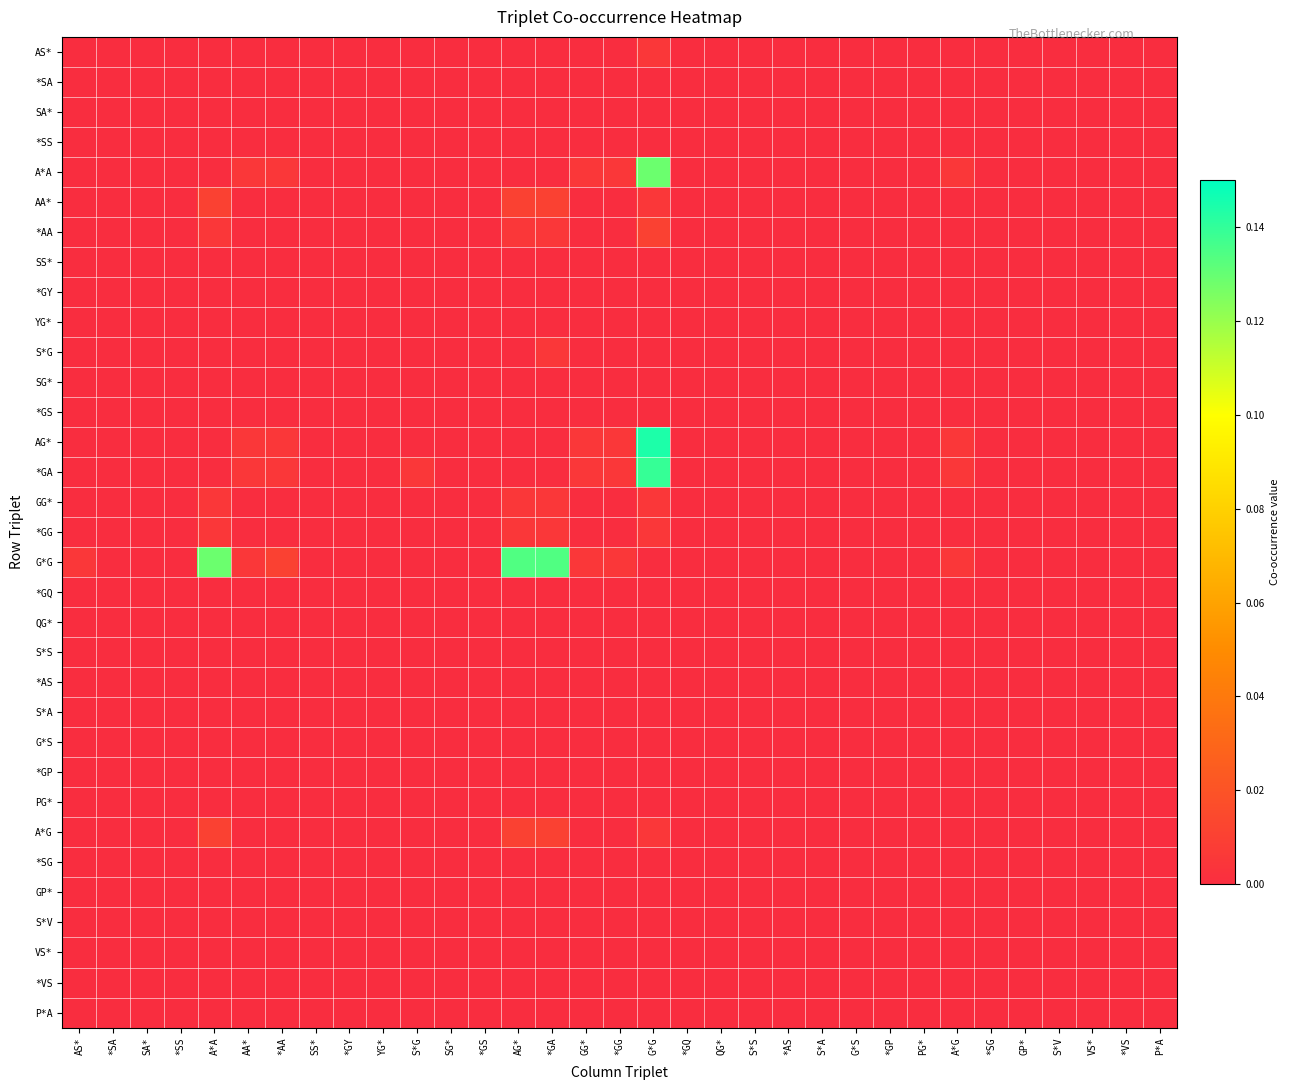

Reading left to right, what are all the values shown in this chart?

AS*: AS*=0.0	*SA=0.0	SA*=0.0	*SS=0.0	A*A=0.0	AA*=0.0	*AA=0.0	SS*=0.0	*GY=0.0	YG*=0.0	S*G=0.0	SG*=0.0	*GS=0.0	AG*=0.0	*GA=0.0	GG*=0.0	*GG=0.0	G*G=0.0	*GQ=0.0	QG*=0.0	S*S=0.0	*AS=0.0	S*A=0.0	G*S=0.0	*GP=0.0	PG*=0.0	A*G=0.0	*SG=0.0	GP*=0.0	S*V=0.0	VS*=0.0	*VS=0.0	P*A=0.0
*SA: AS*=0.0	*SA=0.0	SA*=0.0	*SS=0.0	A*A=0.0	AA*=0.0	*AA=0.0	SS*=0.0	*GY=0.0	YG*=0.0	S*G=0.0	SG*=0.0	*GS=0.0	AG*=0.0	*GA=0.0	GG*=0.0	*GG=0.0	G*G=0.0	*GQ=0.0	QG*=0.0	S*S=0.0	*AS=0.0	S*A=0.0	G*S=0.0	*GP=0.0	PG*=0.0	A*G=0.0	*SG=0.0	GP*=0.0	S*V=0.0	VS*=0.0	*VS=0.0	P*A=0.0
SA*: AS*=0.0	*SA=0.0	SA*=0.0	*SS=0.0	A*A=0.0	AA*=0.0	*AA=0.0	SS*=0.0	*GY=0.0	YG*=0.0	S*G=0.0	SG*=0.0	*GS=0.0	AG*=0.0	*GA=0.0	GG*=0.0	*GG=0.0	G*G=0.0	*GQ=0.0	QG*=0.0	S*S=0.0	*AS=0.0	S*A=0.0	G*S=0.0	*GP=0.0	PG*=0.0	A*G=0.0	*SG=0.0	GP*=0.0	S*V=0.0	VS*=0.0	*VS=0.0	P*A=0.0
*SS: AS*=0.0	*SA=0.0	SA*=0.0	*SS=0.0	A*A=0.0	AA*=0.0	*AA=0.0	SS*=0.0	*GY=0.0	YG*=0.0	S*G=0.0	SG*=0.0	*GS=0.0	AG*=0.0	*GA=0.0	GG*=0.0	*GG=0.0	G*G=0.0	*GQ=0.0	QG*=0.0	S*S=0.0	*AS=0.0	S*A=0.0	G*S=0.0	*GP=0.0	PG*=0.0	A*G=0.0	*SG=0.0	GP*=0.0	S*V=0.0	VS*=0.0	*VS=0.0	P*A=0.0
A*A: AS*=0.0	*SA=0.0	SA*=0.0	*SS=0.0	A*A=0.0	AA*=0.0	*AA=0.0	SS*=0.0	*GY=0.0	YG*=0.0	S*G=0.0	SG*=0.0	*GS=0.0	AG*=0.0	*GA=0.0	GG*=0.0	*GG=0.0	G*G=0.1	*GQ=0.0	QG*=0.0	S*S=0.0	*AS=0.0	S*A=0.0	G*S=0.0	*GP=0.0	PG*=0.0	A*G=0.0	*SG=0.0	GP*=0.0	S*V=0.0	VS*=0.0	*VS=0.0	P*A=0.0
AA*: AS*=0.0	*SA=0.0	SA*=0.0	*SS=0.0	A*A=0.0	AA*=0.0	*AA=0.0	SS*=0.0	*GY=0.0	YG*=0.0	S*G=0.0	SG*=0.0	*GS=0.0	AG*=0.0	*GA=0.0	GG*=0.0	*GG=0.0	G*G=0.0	*GQ=0.0	QG*=0.0	S*S=0.0	*AS=0.0	S*A=0.0	G*S=0.0	*GP=0.0	PG*=0.0	A*G=0.0	*SG=0.0	GP*=0.0	S*V=0.0	VS*=0.0	*VS=0.0	P*A=0.0
*AA: AS*=0.0	*SA=0.0	SA*=0.0	*SS=0.0	A*A=0.0	AA*=0.0	*AA=0.0	SS*=0.0	*GY=0.0	YG*=0.0	S*G=0.0	SG*=0.0	*GS=0.0	AG*=0.0	*GA=0.0	GG*=0.0	*GG=0.0	G*G=0.0	*GQ=0.0	QG*=0.0	S*S=0.0	*AS=0.0	S*A=0.0	G*S=0.0	*GP=0.0	PG*=0.0	A*G=0.0	*SG=0.0	GP*=0.0	S*V=0.0	VS*=0.0	*VS=0.0	P*A=0.0
SS*: AS*=0.0	*SA=0.0	SA*=0.0	*SS=0.0	A*A=0.0	AA*=0.0	*AA=0.0	SS*=0.0	*GY=0.0	YG*=0.0	S*G=0.0	SG*=0.0	*GS=0.0	AG*=0.0	*GA=0.0	GG*=0.0	*GG=0.0	G*G=0.0	*GQ=0.0	QG*=0.0	S*S=0.0	*AS=0.0	S*A=0.0	G*S=0.0	*GP=0.0	PG*=0.0	A*G=0.0	*SG=0.0	GP*=0.0	S*V=0.0	VS*=0.0	*VS=0.0	P*A=0.0
*GY: AS*=0.0	*SA=0.0	SA*=0.0	*SS=0.0	A*A=0.0	AA*=0.0	*AA=0.0	SS*=0.0	*GY=0.0	YG*=0.0	S*G=0.0	SG*=0.0	*GS=0.0	AG*=0.0	*GA=0.0	GG*=0.0	*GG=0.0	G*G=0.0	*GQ=0.0	QG*=0.0	S*S=0.0	*AS=0.0	S*A=0.0	G*S=0.0	*GP=0.0	PG*=0.0	A*G=0.0	*SG=0.0	GP*=0.0	S*V=0.0	VS*=0.0	*VS=0.0	P*A=0.0
YG*: AS*=0.0	*SA=0.0	SA*=0.0	*SS=0.0	A*A=0.0	AA*=0.0	*AA=0.0	SS*=0.0	*GY=0.0	YG*=0.0	S*G=0.0	SG*=0.0	*GS=0.0	AG*=0.0	*GA=0.0	GG*=0.0	*GG=0.0	G*G=0.0	*GQ=0.0	QG*=0.0	S*S=0.0	*AS=0.0	S*A=0.0	G*S=0.0	*GP=0.0	PG*=0.0	A*G=0.0	*SG=0.0	GP*=0.0	S*V=0.0	VS*=0.0	*VS=0.0	P*A=0.0
S*G: AS*=0.0	*SA=0.0	SA*=0.0	*SS=0.0	A*A=0.0	AA*=0.0	*AA=0.0	SS*=0.0	*GY=0.0	YG*=0.0	S*G=0.0	SG*=0.0	*GS=0.0	AG*=0.0	*GA=0.0	GG*=0.0	*GG=0.0	G*G=0.0	*GQ=0.0	QG*=0.0	S*S=0.0	*AS=0.0	S*A=0.0	G*S=0.0	*GP=0.0	PG*=0.0	A*G=0.0	*SG=0.0	GP*=0.0	S*V=0.0	VS*=0.0	*VS=0.0	P*A=0.0
SG*: AS*=0.0	*SA=0.0	SA*=0.0	*SS=0.0	A*A=0.0	AA*=0.0	*AA=0.0	SS*=0.0	*GY=0.0	YG*=0.0	S*G=0.0	SG*=0.0	*GS=0.0	AG*=0.0	*GA=0.0	GG*=0.0	*GG=0.0	G*G=0.0	*GQ=0.0	QG*=0.0	S*S=0.0	*AS=0.0	S*A=0.0	G*S=0.0	*GP=0.0	PG*=0.0	A*G=0.0	*SG=0.0	GP*=0.0	S*V=0.0	VS*=0.0	*VS=0.0	P*A=0.0
*GS: AS*=0.0	*SA=0.0	SA*=0.0	*SS=0.0	A*A=0.0	AA*=0.0	*AA=0.0	SS*=0.0	*GY=0.0	YG*=0.0	S*G=0.0	SG*=0.0	*GS=0.0	AG*=0.0	*GA=0.0	GG*=0.0	*GG=0.0	G*G=0.0	*GQ=0.0	QG*=0.0	S*S=0.0	*AS=0.0	S*A=0.0	G*S=0.0	*GP=0.0	PG*=0.0	A*G=0.0	*SG=0.0	GP*=0.0	S*V=0.0	VS*=0.0	*VS=0.0	P*A=0.0
AG*: AS*=0.0	*SA=0.0	SA*=0.0	*SS=0.0	A*A=0.0	AA*=0.0	*AA=0.0	SS*=0.0	*GY=0.0	YG*=0.0	S*G=0.0	SG*=0.0	*GS=0.0	AG*=0.0	*GA=0.0	GG*=0.0	*GG=0.0	G*G=0.1	*GQ=0.0	QG*=0.0	S*S=0.0	*AS=0.0	S*A=0.0	G*S=0.0	*GP=0.0	PG*=0.0	A*G=0.0	*SG=0.0	GP*=0.0	S*V=0.0	VS*=0.0	*VS=0.0	P*A=0.0
*GA: AS*=0.0	*SA=0.0	SA*=0.0	*SS=0.0	A*A=0.0	AA*=0.0	*AA=0.0	SS*=0.0	*GY=0.0	YG*=0.0	S*G=0.0	SG*=0.0	*GS=0.0	AG*=0.0	*GA=0.0	GG*=0.0	*GG=0.0	G*G=0.1	*GQ=0.0	QG*=0.0	S*S=0.0	*AS=0.0	S*A=0.0	G*S=0.0	*GP=0.0	PG*=0.0	A*G=0.0	*SG=0.0	GP*=0.0	S*V=0.0	VS*=0.0	*VS=0.0	P*A=0.0
GG*: AS*=0.0	*SA=0.0	SA*=0.0	*SS=0.0	A*A=0.0	AA*=0.0	*AA=0.0	SS*=0.0	*GY=0.0	YG*=0.0	S*G=0.0	SG*=0.0	*GS=0.0	AG*=0.0	*GA=0.0	GG*=0.0	*GG=0.0	G*G=0.0	*GQ=0.0	QG*=0.0	S*S=0.0	*AS=0.0	S*A=0.0	G*S=0.0	*GP=0.0	PG*=0.0	A*G=0.0	*SG=0.0	GP*=0.0	S*V=0.0	VS*=0.0	*VS=0.0	P*A=0.0
*GG: AS*=0.0	*SA=0.0	SA*=0.0	*SS=0.0	A*A=0.0	AA*=0.0	*AA=0.0	SS*=0.0	*GY=0.0	YG*=0.0	S*G=0.0	SG*=0.0	*GS=0.0	AG*=0.0	*GA=0.0	GG*=0.0	*GG=0.0	G*G=0.0	*GQ=0.0	QG*=0.0	S*S=0.0	*AS=0.0	S*A=0.0	G*S=0.0	*GP=0.0	PG*=0.0	A*G=0.0	*SG=0.0	GP*=0.0	S*V=0.0	VS*=0.0	*VS=0.0	P*A=0.0
G*G: AS*=0.0	*SA=0.0	SA*=0.0	*SS=0.0	A*A=0.1	AA*=0.0	*AA=0.0	SS*=0.0	*GY=0.0	YG*=0.0	S*G=0.0	SG*=0.0	*GS=0.0	AG*=0.1	*GA=0.1	GG*=0.0	*GG=0.0	G*G=0.0	*GQ=0.0	QG*=0.0	S*S=0.0	*AS=0.0	S*A=0.0	G*S=0.0	*GP=0.0	PG*=0.0	A*G=0.0	*SG=0.0	GP*=0.0	S*V=0.0	VS*=0.0	*VS=0.0	P*A=0.0
*GQ: AS*=0.0	*SA=0.0	SA*=0.0	*SS=0.0	A*A=0.0	AA*=0.0	*AA=0.0	SS*=0.0	*GY=0.0	YG*=0.0	S*G=0.0	SG*=0.0	*GS=0.0	AG*=0.0	*GA=0.0	GG*=0.0	*GG=0.0	G*G=0.0	*GQ=0.0	QG*=0.0	S*S=0.0	*AS=0.0	S*A=0.0	G*S=0.0	*GP=0.0	PG*=0.0	A*G=0.0	*SG=0.0	GP*=0.0	S*V=0.0	VS*=0.0	*VS=0.0	P*A=0.0
QG*: AS*=0.0	*SA=0.0	SA*=0.0	*SS=0.0	A*A=0.0	AA*=0.0	*AA=0.0	SS*=0.0	*GY=0.0	YG*=0.0	S*G=0.0	SG*=0.0	*GS=0.0	AG*=0.0	*GA=0.0	GG*=0.0	*GG=0.0	G*G=0.0	*GQ=0.0	QG*=0.0	S*S=0.0	*AS=0.0	S*A=0.0	G*S=0.0	*GP=0.0	PG*=0.0	A*G=0.0	*SG=0.0	GP*=0.0	S*V=0.0	VS*=0.0	*VS=0.0	P*A=0.0
S*S: AS*=0.0	*SA=0.0	SA*=0.0	*SS=0.0	A*A=0.0	AA*=0.0	*AA=0.0	SS*=0.0	*GY=0.0	YG*=0.0	S*G=0.0	SG*=0.0	*GS=0.0	AG*=0.0	*GA=0.0	GG*=0.0	*GG=0.0	G*G=0.0	*GQ=0.0	QG*=0.0	S*S=0.0	*AS=0.0	S*A=0.0	G*S=0.0	*GP=0.0	PG*=0.0	A*G=0.0	*SG=0.0	GP*=0.0	S*V=0.0	VS*=0.0	*VS=0.0	P*A=0.0
*AS: AS*=0.0	*SA=0.0	SA*=0.0	*SS=0.0	A*A=0.0	AA*=0.0	*AA=0.0	SS*=0.0	*GY=0.0	YG*=0.0	S*G=0.0	SG*=0.0	*GS=0.0	AG*=0.0	*GA=0.0	GG*=0.0	*GG=0.0	G*G=0.0	*GQ=0.0	QG*=0.0	S*S=0.0	*AS=0.0	S*A=0.0	G*S=0.0	*GP=0.0	PG*=0.0	A*G=0.0	*SG=0.0	GP*=0.0	S*V=0.0	VS*=0.0	*VS=0.0	P*A=0.0
S*A: AS*=0.0	*SA=0.0	SA*=0.0	*SS=0.0	A*A=0.0	AA*=0.0	*AA=0.0	SS*=0.0	*GY=0.0	YG*=0.0	S*G=0.0	SG*=0.0	*GS=0.0	AG*=0.0	*GA=0.0	GG*=0.0	*GG=0.0	G*G=0.0	*GQ=0.0	QG*=0.0	S*S=0.0	*AS=0.0	S*A=0.0	G*S=0.0	*GP=0.0	PG*=0.0	A*G=0.0	*SG=0.0	GP*=0.0	S*V=0.0	VS*=0.0	*VS=0.0	P*A=0.0
G*S: AS*=0.0	*SA=0.0	SA*=0.0	*SS=0.0	A*A=0.0	AA*=0.0	*AA=0.0	SS*=0.0	*GY=0.0	YG*=0.0	S*G=0.0	SG*=0.0	*GS=0.0	AG*=0.0	*GA=0.0	GG*=0.0	*GG=0.0	G*G=0.0	*GQ=0.0	QG*=0.0	S*S=0.0	*AS=0.0	S*A=0.0	G*S=0.0	*GP=0.0	PG*=0.0	A*G=0.0	*SG=0.0	GP*=0.0	S*V=0.0	VS*=0.0	*VS=0.0	P*A=0.0
*GP: AS*=0.0	*SA=0.0	SA*=0.0	*SS=0.0	A*A=0.0	AA*=0.0	*AA=0.0	SS*=0.0	*GY=0.0	YG*=0.0	S*G=0.0	SG*=0.0	*GS=0.0	AG*=0.0	*GA=0.0	GG*=0.0	*GG=0.0	G*G=0.0	*GQ=0.0	QG*=0.0	S*S=0.0	*AS=0.0	S*A=0.0	G*S=0.0	*GP=0.0	PG*=0.0	A*G=0.0	*SG=0.0	GP*=0.0	S*V=0.0	VS*=0.0	*VS=0.0	P*A=0.0
PG*: AS*=0.0	*SA=0.0	SA*=0.0	*SS=0.0	A*A=0.0	AA*=0.0	*AA=0.0	SS*=0.0	*GY=0.0	YG*=0.0	S*G=0.0	SG*=0.0	*GS=0.0	AG*=0.0	*GA=0.0	GG*=0.0	*GG=0.0	G*G=0.0	*GQ=0.0	QG*=0.0	S*S=0.0	*AS=0.0	S*A=0.0	G*S=0.0	*GP=0.0	PG*=0.0	A*G=0.0	*SG=0.0	GP*=0.0	S*V=0.0	VS*=0.0	*VS=0.0	P*A=0.0
A*G: AS*=0.0	*SA=0.0	SA*=0.0	*SS=0.0	A*A=0.0	AA*=0.0	*AA=0.0	SS*=0.0	*GY=0.0	YG*=0.0	S*G=0.0	SG*=0.0	*GS=0.0	AG*=0.0	*GA=0.0	GG*=0.0	*GG=0.0	G*G=0.0	*GQ=0.0	QG*=0.0	S*S=0.0	*AS=0.0	S*A=0.0	G*S=0.0	*GP=0.0	PG*=0.0	A*G=0.0	*SG=0.0	GP*=0.0	S*V=0.0	VS*=0.0	*VS=0.0	P*A=0.0
*SG: AS*=0.0	*SA=0.0	SA*=0.0	*SS=0.0	A*A=0.0	AA*=0.0	*AA=0.0	SS*=0.0	*GY=0.0	YG*=0.0	S*G=0.0	SG*=0.0	*GS=0.0	AG*=0.0	*GA=0.0	GG*=0.0	*GG=0.0	G*G=0.0	*GQ=0.0	QG*=0.0	S*S=0.0	*AS=0.0	S*A=0.0	G*S=0.0	*GP=0.0	PG*=0.0	A*G=0.0	*SG=0.0	GP*=0.0	S*V=0.0	VS*=0.0	*VS=0.0	P*A=0.0
GP*: AS*=0.0	*SA=0.0	SA*=0.0	*SS=0.0	A*A=0.0	AA*=0.0	*AA=0.0	SS*=0.0	*GY=0.0	YG*=0.0	S*G=0.0	SG*=0.0	*GS=0.0	AG*=0.0	*GA=0.0	GG*=0.0	*GG=0.0	G*G=0.0	*GQ=0.0	QG*=0.0	S*S=0.0	*AS=0.0	S*A=0.0	G*S=0.0	*GP=0.0	PG*=0.0	A*G=0.0	*SG=0.0	GP*=0.0	S*V=0.0	VS*=0.0	*VS=0.0	P*A=0.0
S*V: AS*=0.0	*SA=0.0	SA*=0.0	*SS=0.0	A*A=0.0	AA*=0.0	*AA=0.0	SS*=0.0	*GY=0.0	YG*=0.0	S*G=0.0	SG*=0.0	*GS=0.0	AG*=0.0	*GA=0.0	GG*=0.0	*GG=0.0	G*G=0.0	*GQ=0.0	QG*=0.0	S*S=0.0	*AS=0.0	S*A=0.0	G*S=0.0	*GP=0.0	PG*=0.0	A*G=0.0	*SG=0.0	GP*=0.0	S*V=0.0	VS*=0.0	*VS=0.0	P*A=0.0
VS*: AS*=0.0	*SA=0.0	SA*=0.0	*SS=0.0	A*A=0.0	AA*=0.0	*AA=0.0	SS*=0.0	*GY=0.0	YG*=0.0	S*G=0.0	SG*=0.0	*GS=0.0	AG*=0.0	*GA=0.0	GG*=0.0	*GG=0.0	G*G=0.0	*GQ=0.0	QG*=0.0	S*S=0.0	*AS=0.0	S*A=0.0	G*S=0.0	*GP=0.0	PG*=0.0	A*G=0.0	*SG=0.0	GP*=0.0	S*V=0.0	VS*=0.0	*VS=0.0	P*A=0.0
*VS: AS*=0.0	*SA=0.0	SA*=0.0	*SS=0.0	A*A=0.0	AA*=0.0	*AA=0.0	SS*=0.0	*GY=0.0	YG*=0.0	S*G=0.0	SG*=0.0	*GS=0.0	AG*=0.0	*GA=0.0	GG*=0.0	*GG=0.0	G*G=0.0	*GQ=0.0	QG*=0.0	S*S=0.0	*AS=0.0	S*A=0.0	G*S=0.0	*GP=0.0	PG*=0.0	A*G=0.0	*SG=0.0	GP*=0.0	S*V=0.0	VS*=0.0	*VS=0.0	P*A=0.0
P*A: AS*=0.0	*SA=0.0	SA*=0.0	*SS=0.0	A*A=0.0	AA*=0.0	*AA=0.0	SS*=0.0	*GY=0.0	YG*=0.0	S*G=0.0	SG*=0.0	*GS=0.0	AG*=0.0	*GA=0.0	GG*=0.0	*GG=0.0	G*G=0.0	*GQ=0.0	QG*=0.0	S*S=0.0	*AS=0.0	S*A=0.0	G*S=0.0	*GP=0.0	PG*=0.0	A*G=0.0	*SG=0.0	GP*=0.0	S*V=0.0	VS*=0.0	*VS=0.0	P*A=0.0